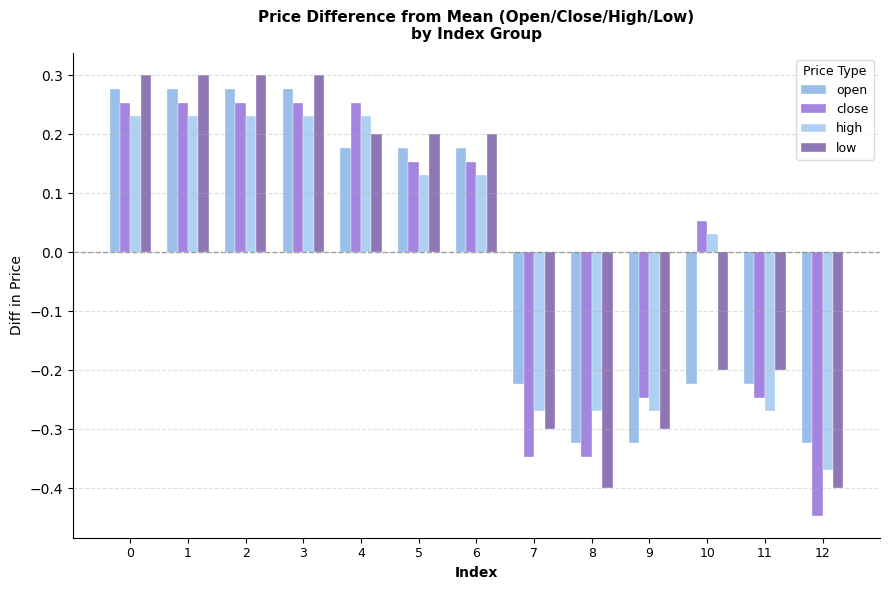

At 5, list the series in order from largest to smallest.

low, open, close, high